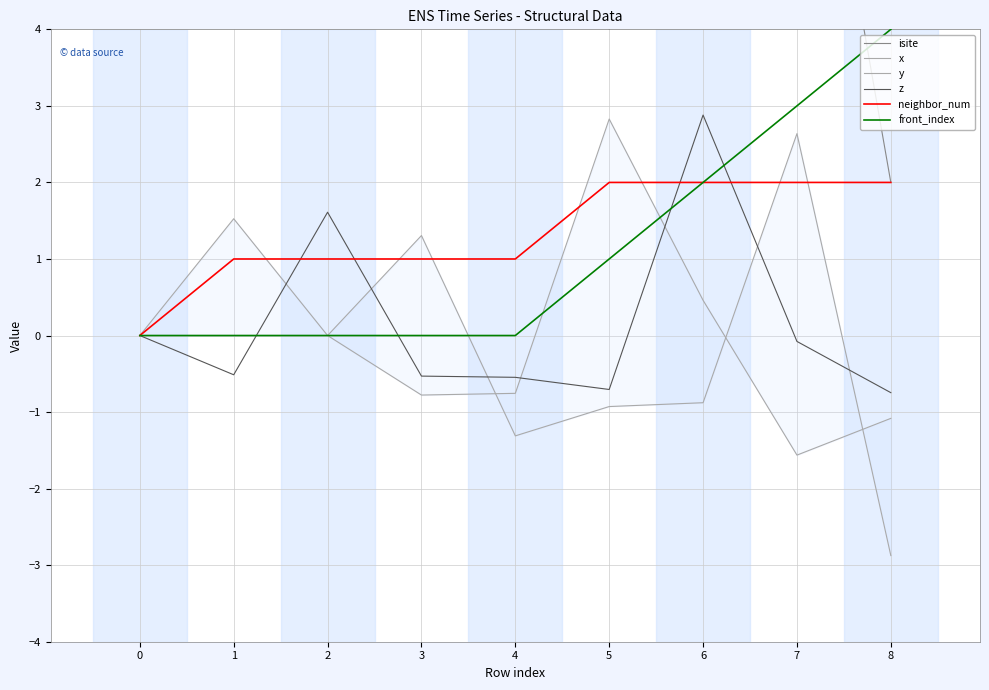

Which series has the largest total across all categories?

isite